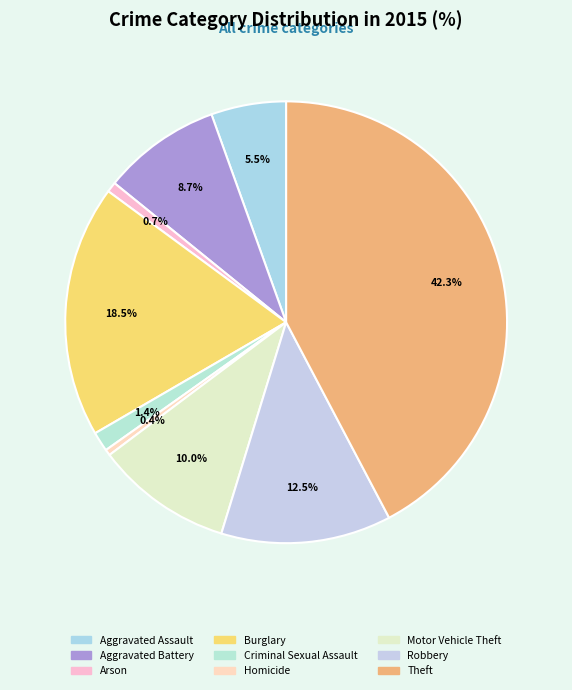

How much of the chart is everything except Burglary?

81.5%